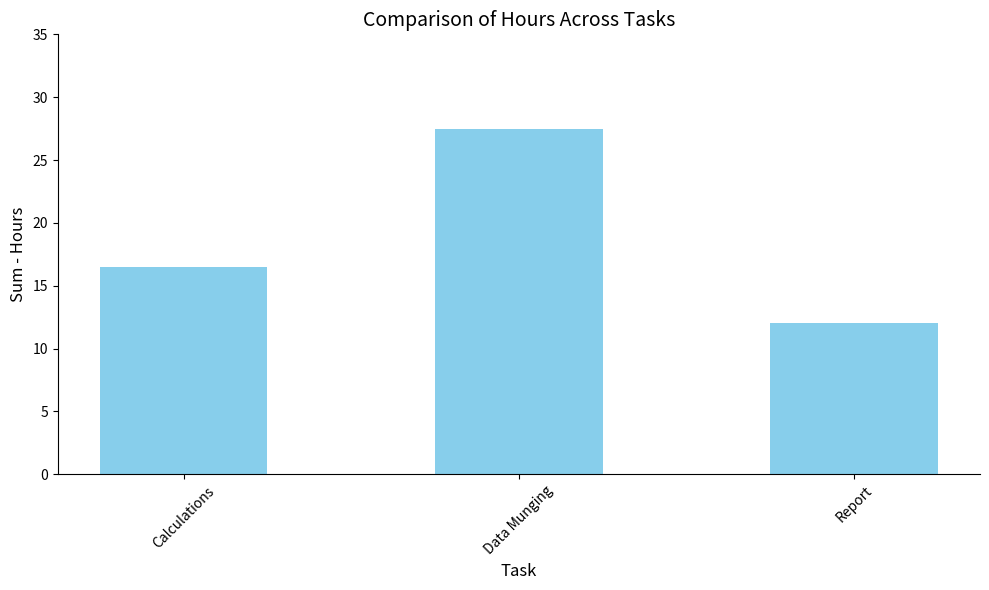

What is the maximum value shown in the chart?

27.5